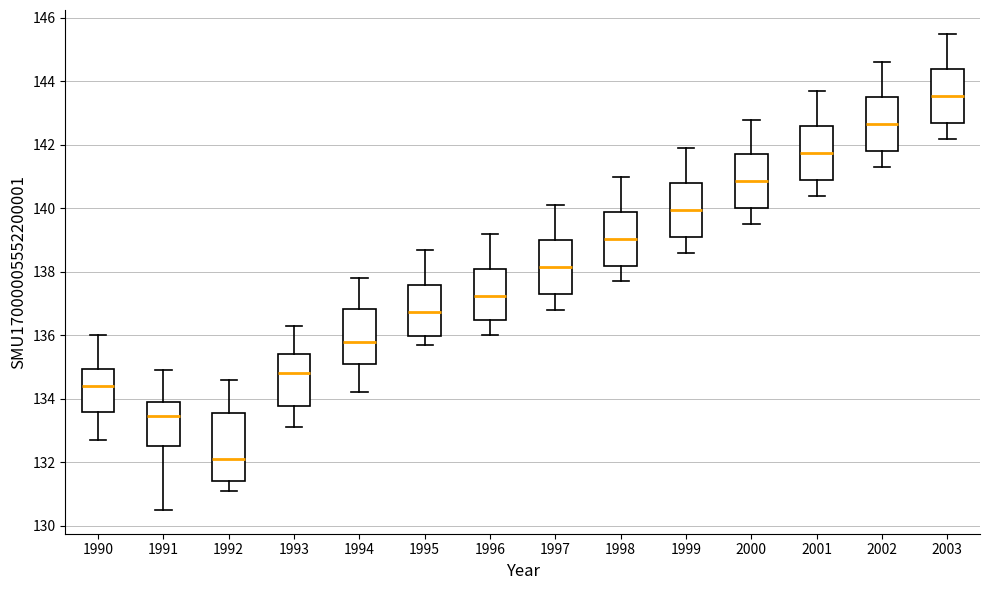

Reading left to right, transcribe this box plot: for each box, give where its median line is, the range the box spans, and where its two whiskers end, as read against the y-axis. The values are not printed on the chart, so give them approximately, as read against the axis.

1990: median 134.4, box 133.6 to 135.0, whiskers 132.8 to 136.0
1991: median 133.4, box 132.6 to 134.0, whiskers 130.6 to 135.0
1992: median 132.2, box 131.4 to 133.6, whiskers 131.2 to 134.6
1993: median 134.8, box 133.8 to 135.4, whiskers 133.2 to 136.4
1994: median 135.8, box 135.2 to 136.8, whiskers 134.2 to 137.8
1995: median 136.8, box 136.0 to 137.6, whiskers 135.8 to 138.8
1996: median 137.2, box 136.4 to 138.2, whiskers 136.0 to 139.2
1997: median 138.2, box 137.4 to 139.0, whiskers 136.8 to 140.2
1998: median 139.0, box 138.2 to 140.0, whiskers 137.8 to 141.0
1999: median 140.0, box 139.2 to 140.8, whiskers 138.6 to 142.0
2000: median 140.8, box 140.0 to 141.8, whiskers 139.6 to 142.8
2001: median 141.8, box 141.0 to 142.6, whiskers 140.4 to 143.8
2002: median 142.6, box 141.8 to 143.6, whiskers 141.4 to 144.6
2003: median 143.6, box 142.8 to 144.4, whiskers 142.2 to 145.6